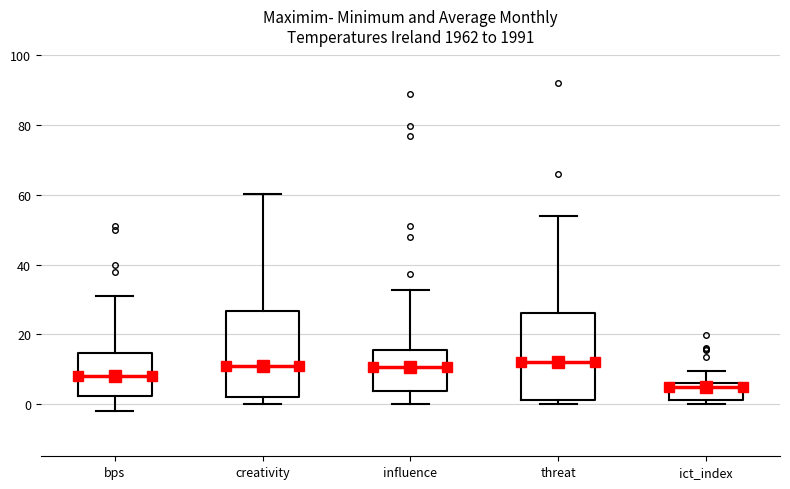

Where does the lower whisker of the box for bps end on the y-axis? The values are not printed on the chart, so give them approximately, as read against the axis.

-2